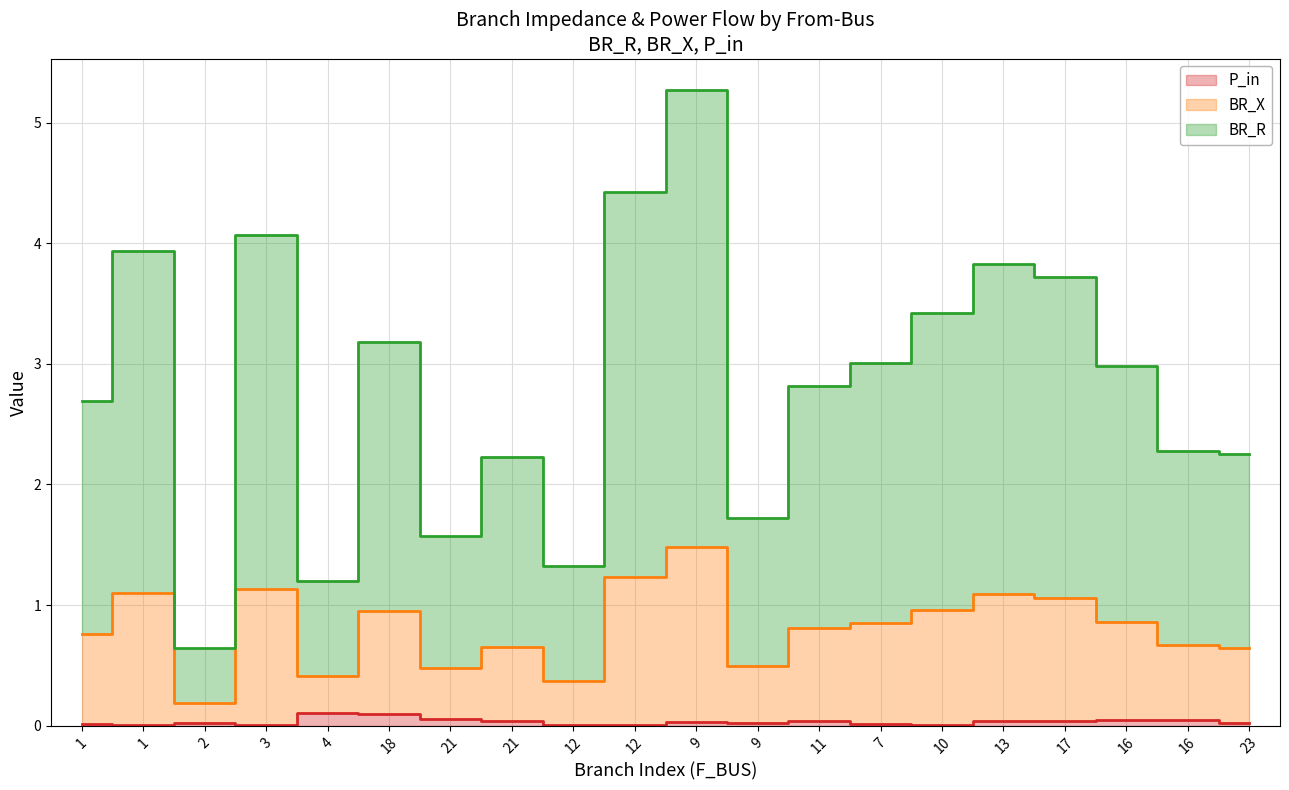

What is the difference between the BR_X values at 21 and 12?

0.6